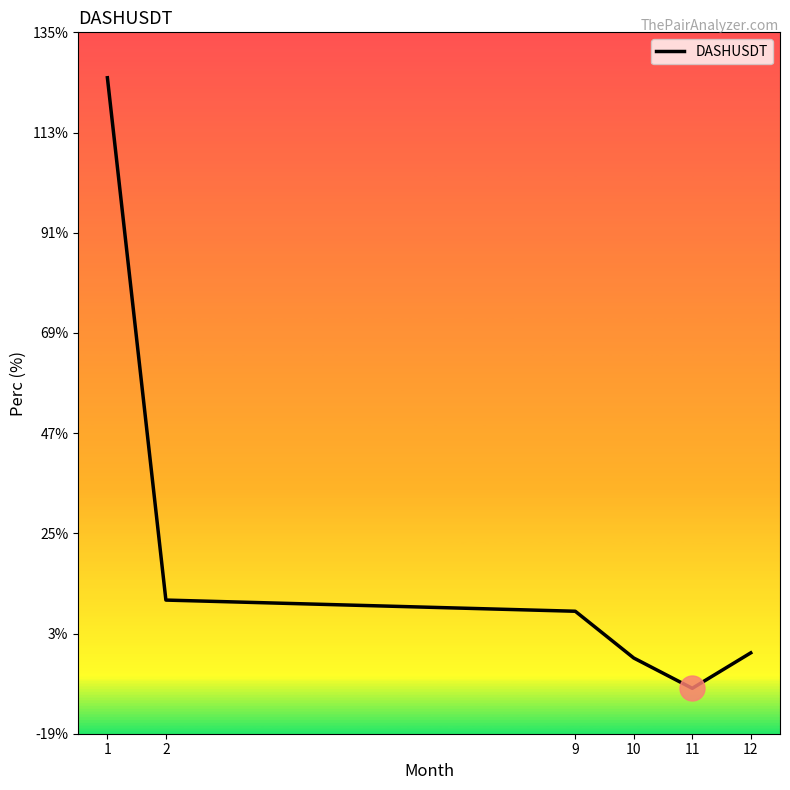

What is the change in value from 9 to 11?

-17.0